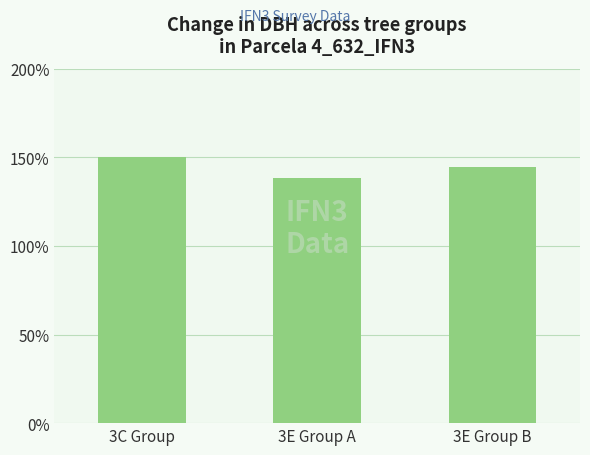

Reading right to left, list all the values displayed in this chart.

3E Group B=144.8	3E Group A=138.2	3C Group=150.0